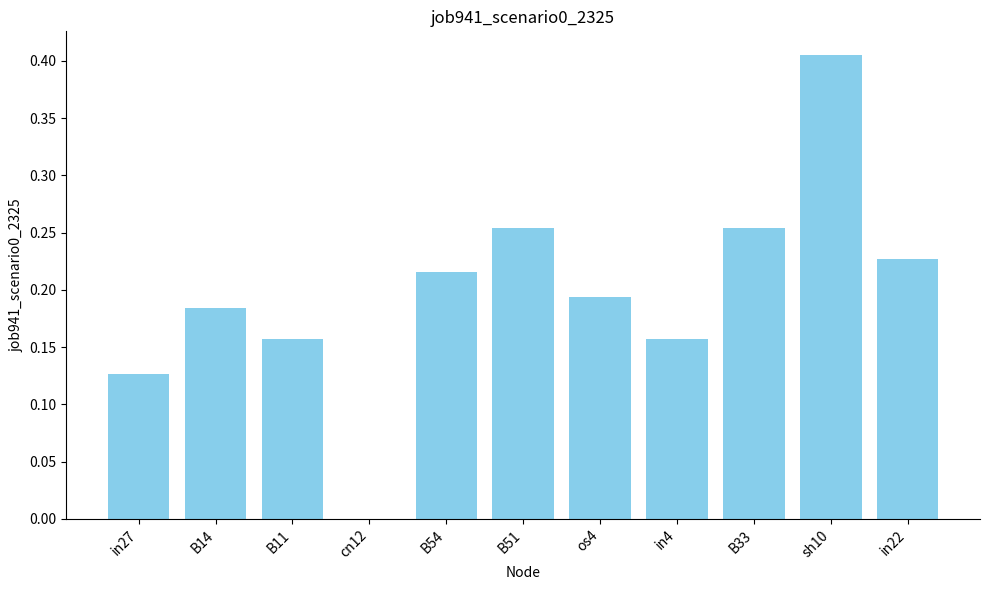

Which has a higher value, B54 or cn12?

B54